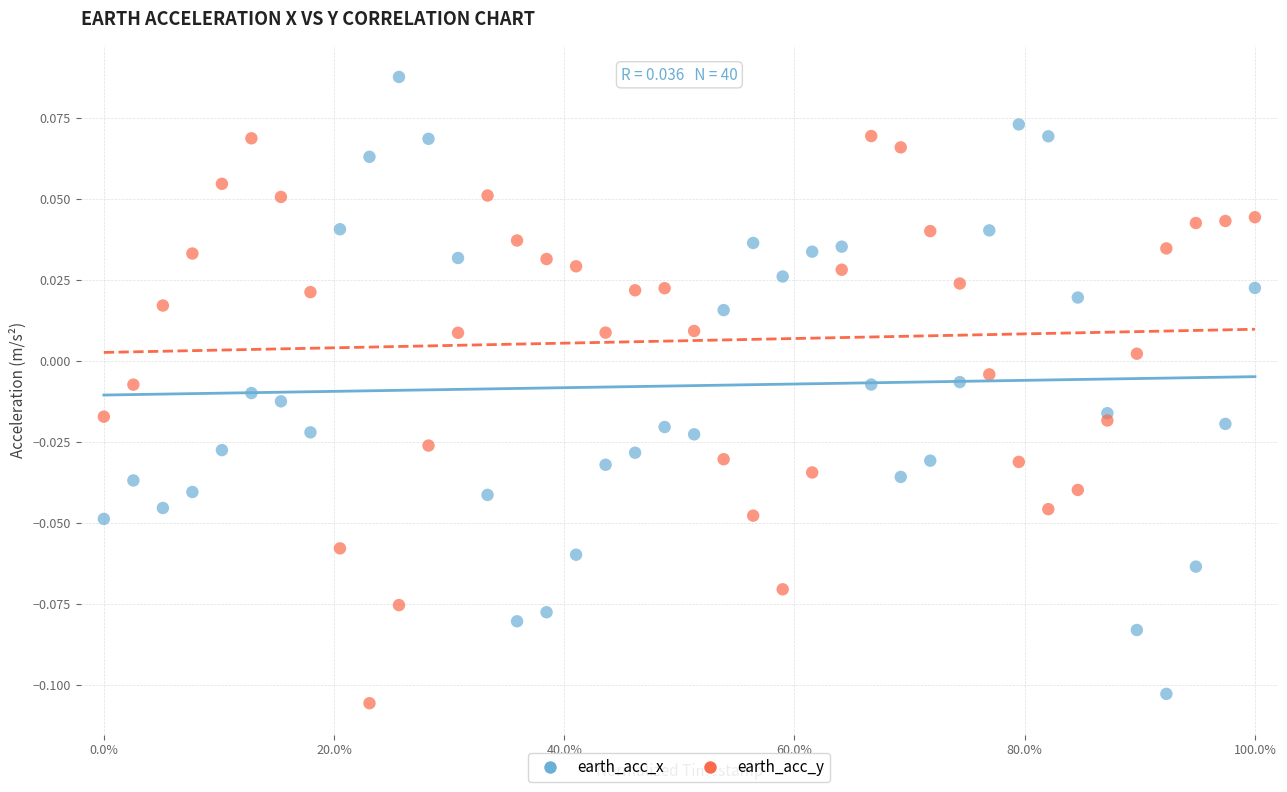

Which series reaches the maximum Y coordinate?

earth_acc_x